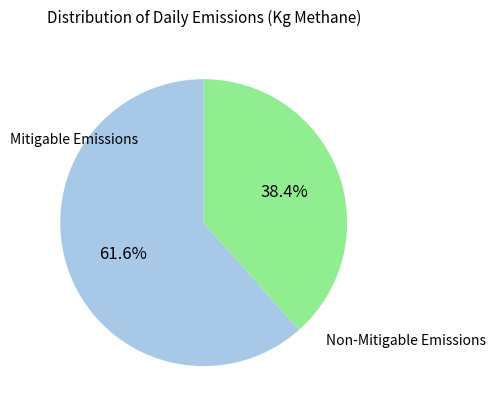

Is there any slice that represents more than half of the pie?

Yes